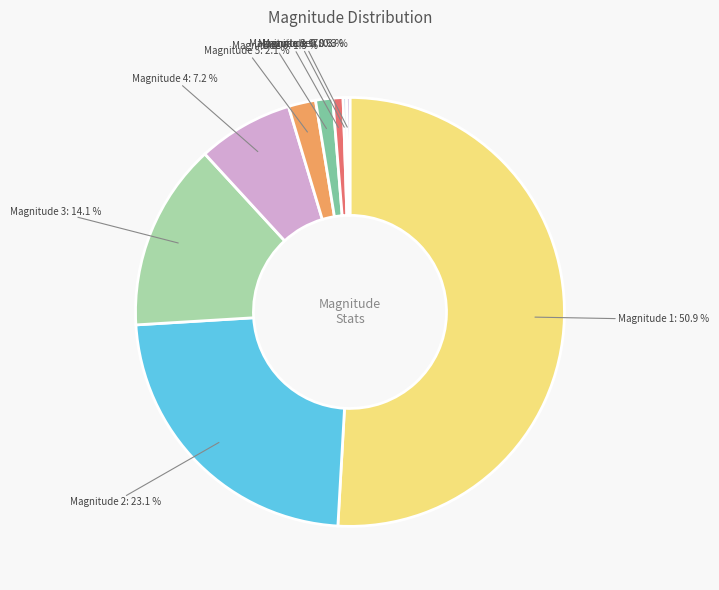

Is there a majority slice in this chart?

Yes